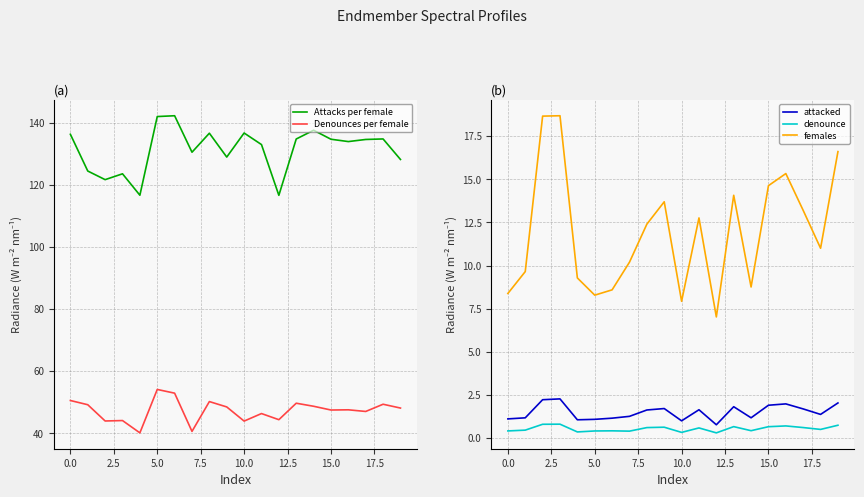

What are all the series names shown in the legend?

Attacks per female, Denounces per female, attacked, denounce, females